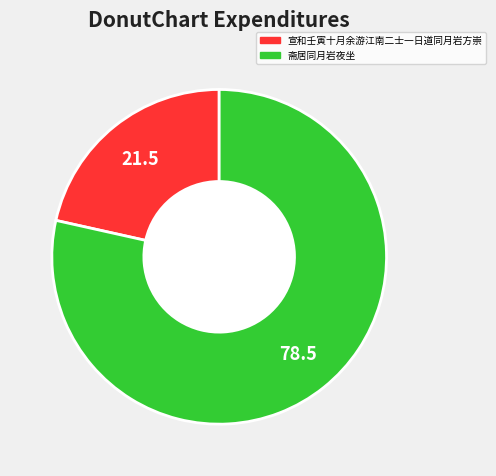

Which category accounts for the majority?

斋居同月岩夜坐